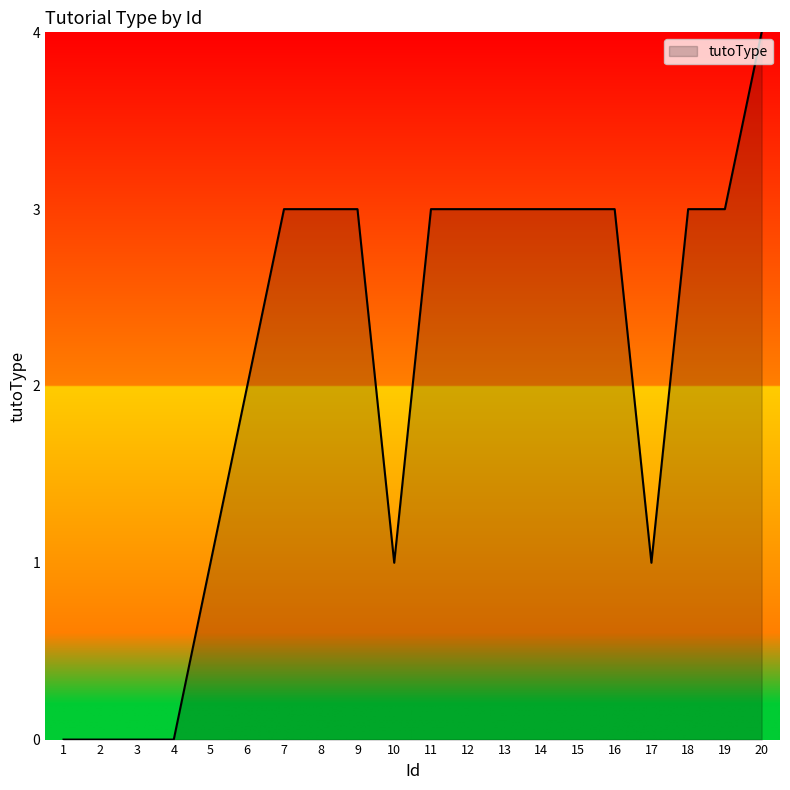

At which category does the chart reach its peak across all series?

20